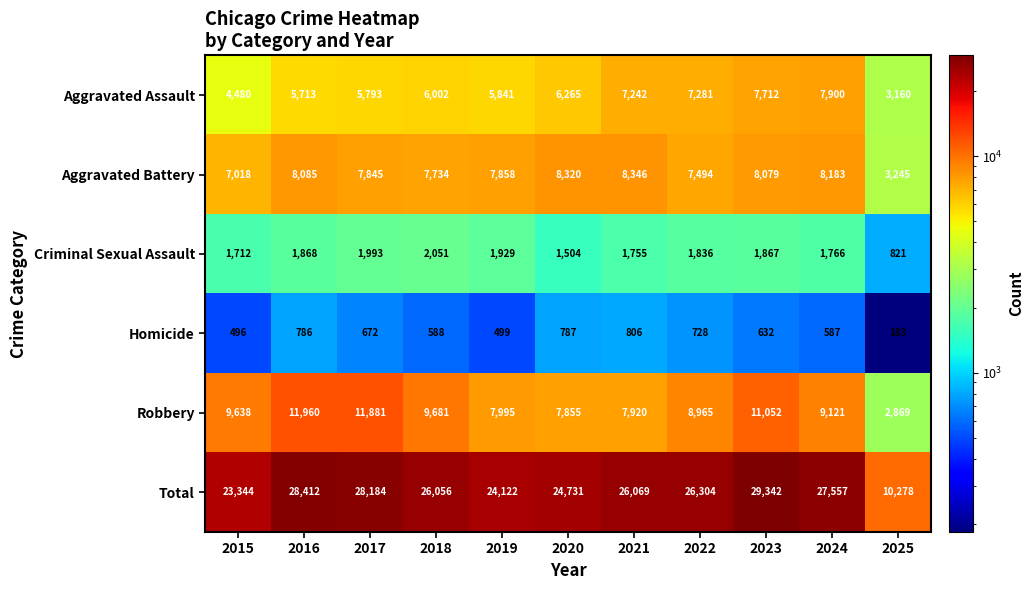

What is the total value across all series at 2016?

56824